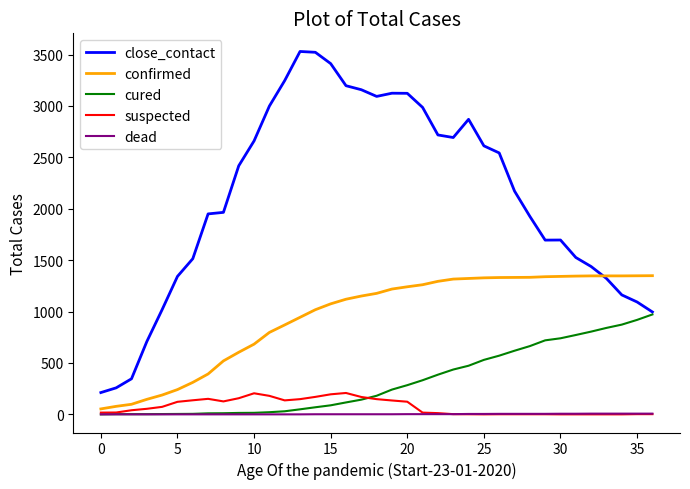

List the series in order of their peak value, highest first.

close_contact, confirmed, cured, suspected, dead